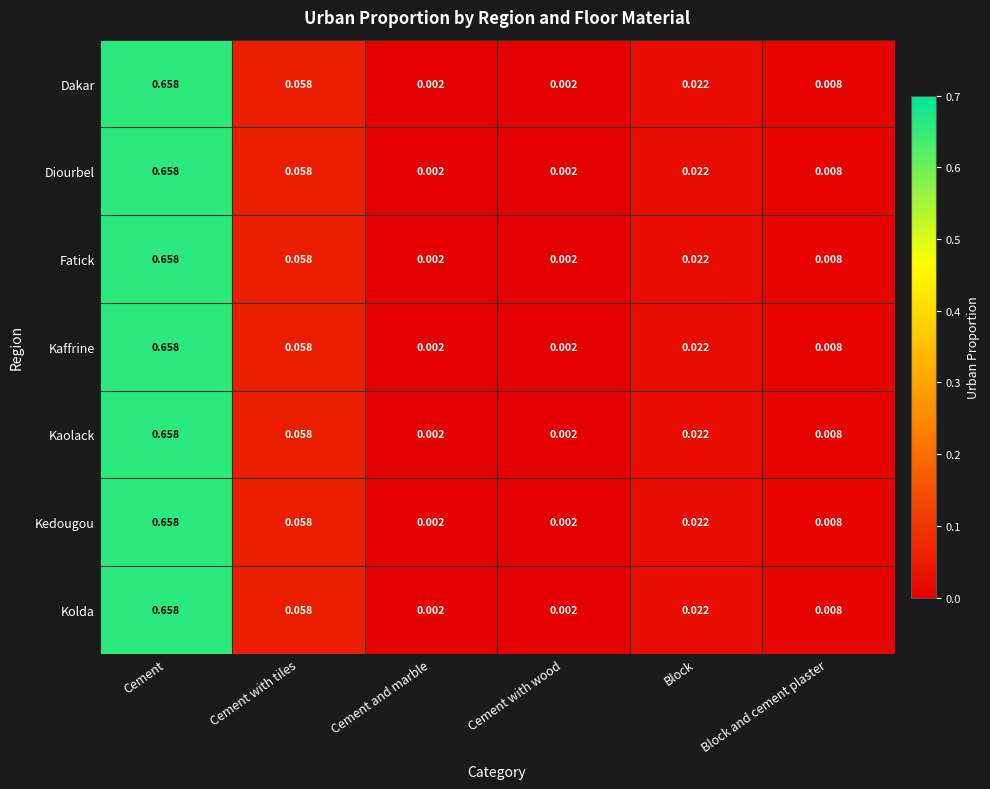

Is the value of Kaolack at Cement with wood greater than the value of Fatick at Cement?

No